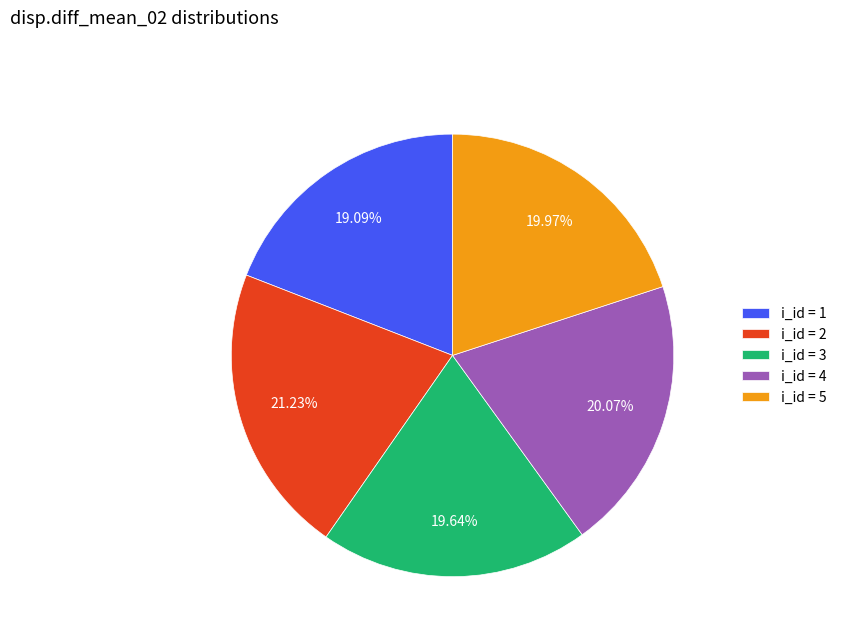

Is there any slice that represents more than half of the pie?

No